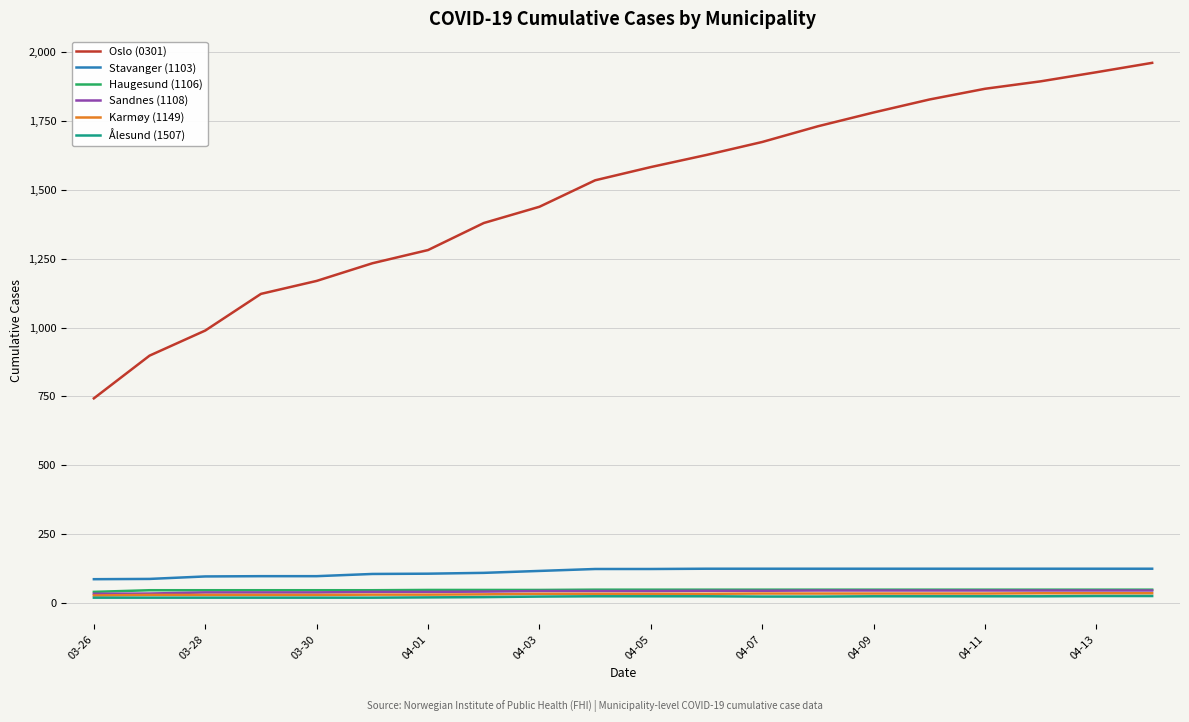

True or false: Ålesund (1507) and Stavanger (1103) intersect in this chart.

False